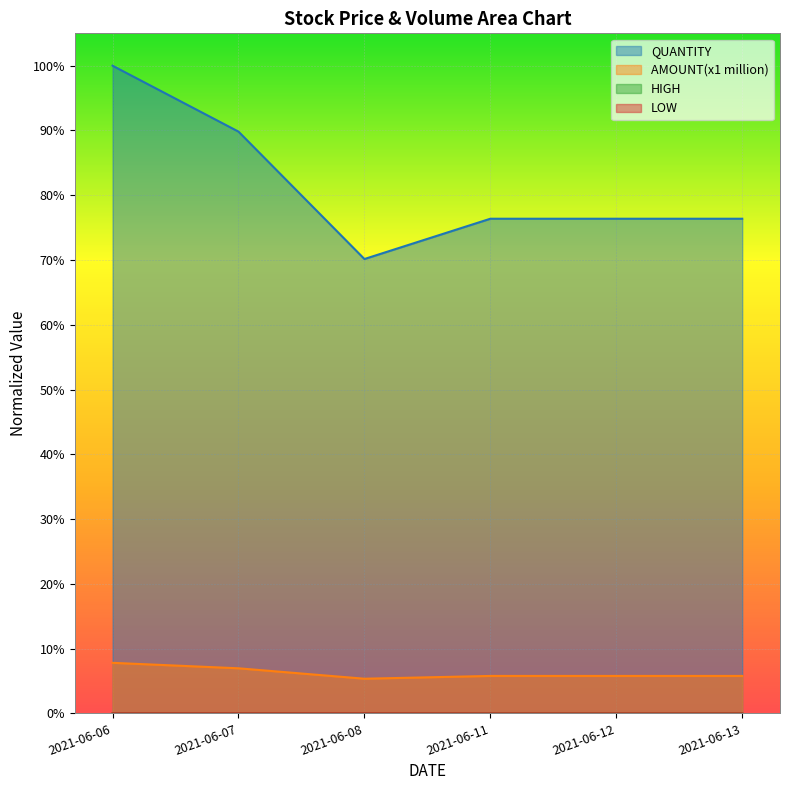

What is the difference between the highest and lowest values at 2021-06-08?

0.7